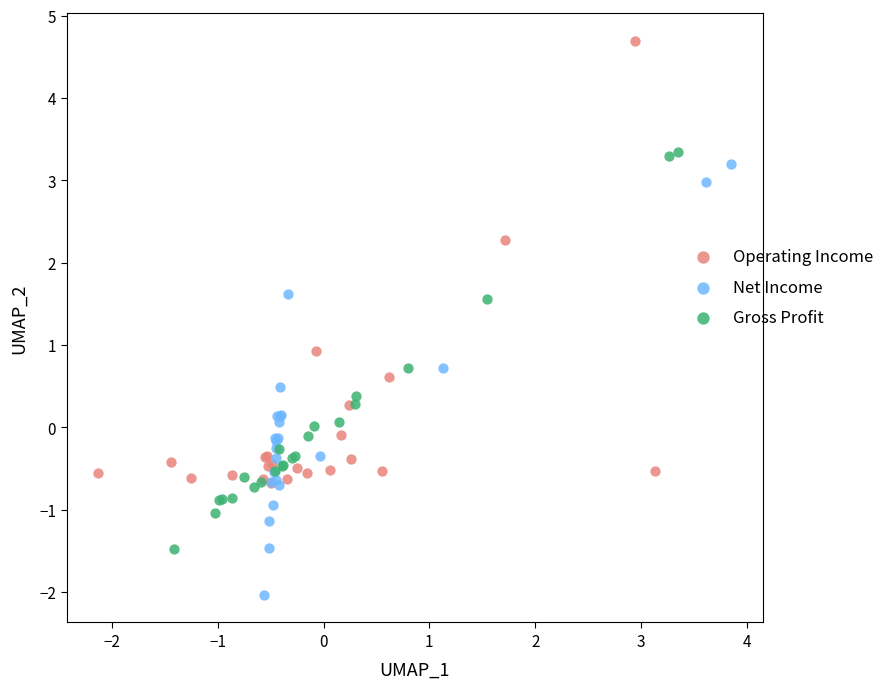

Which series reaches the maximum Y coordinate?

Operating Income